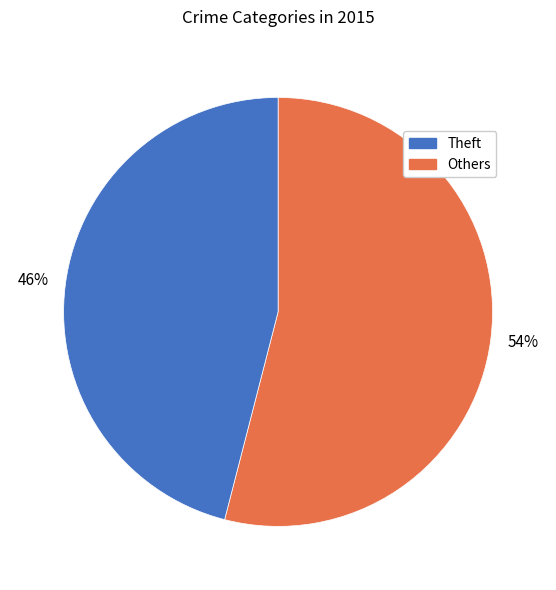

To the nearest percent, what is the difference between the largest and smallest slice percentages?

8%